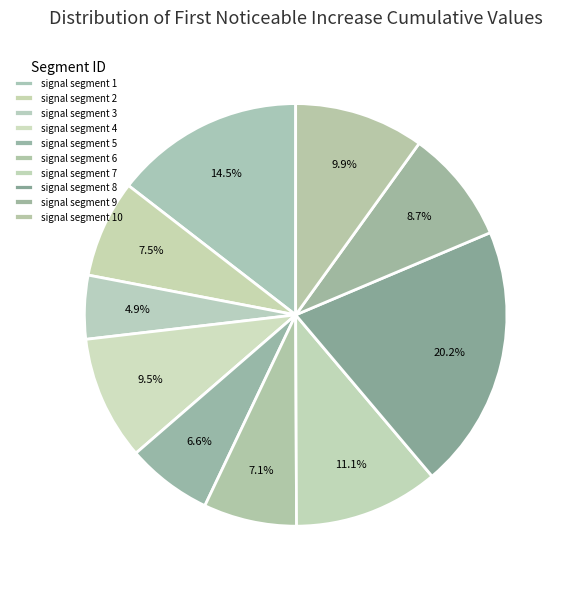

Which slice is the smallest?

signal segment 3